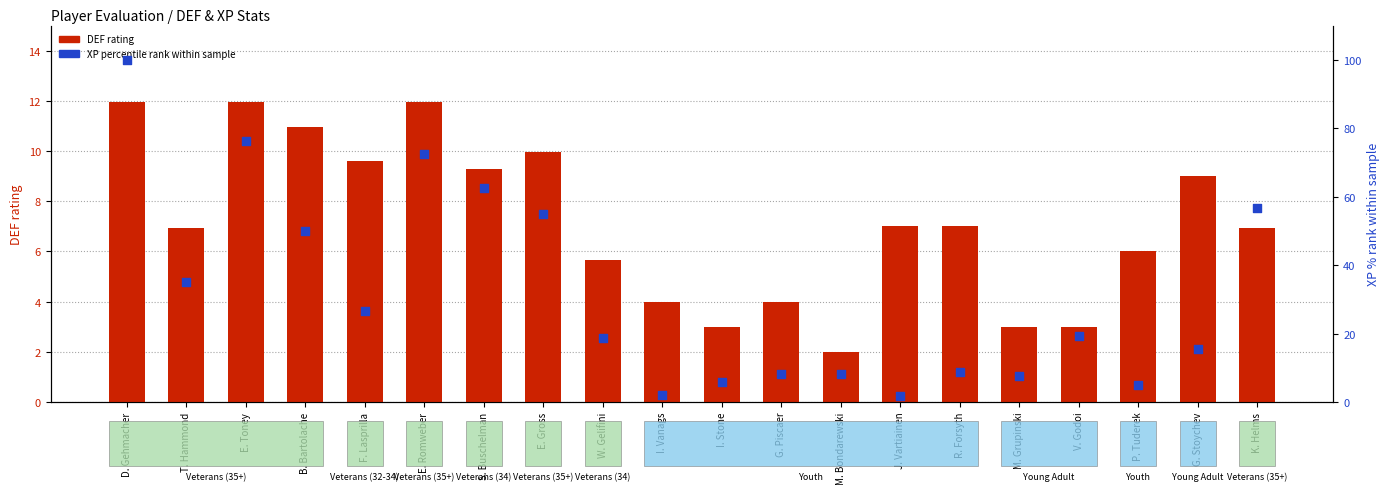

Which series contains the highest Y value?

XP percentile rank